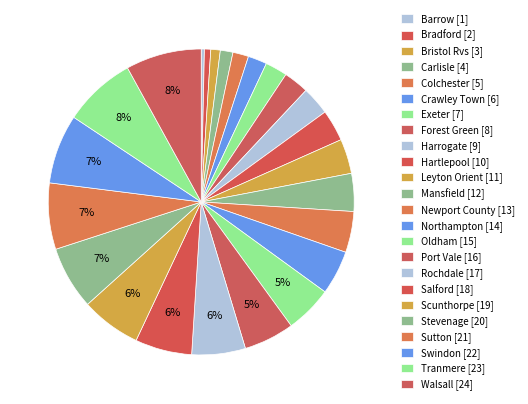

How many slices are in this pie chart?

24